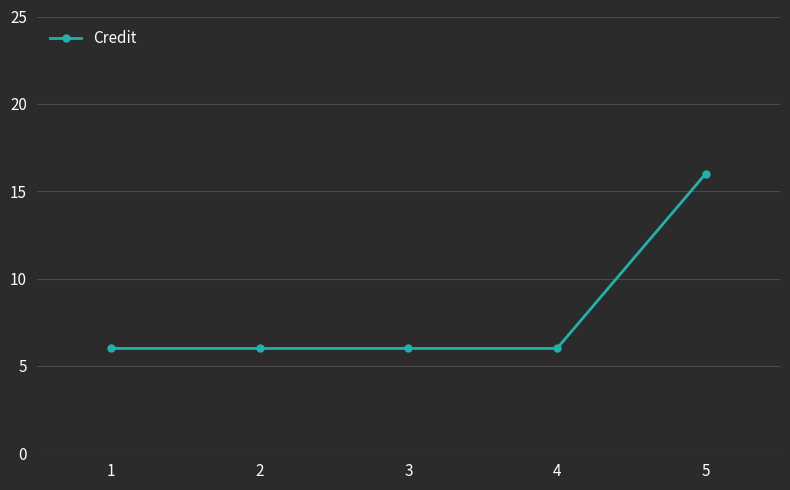

Which label corresponds to the largest value in the chart?

5